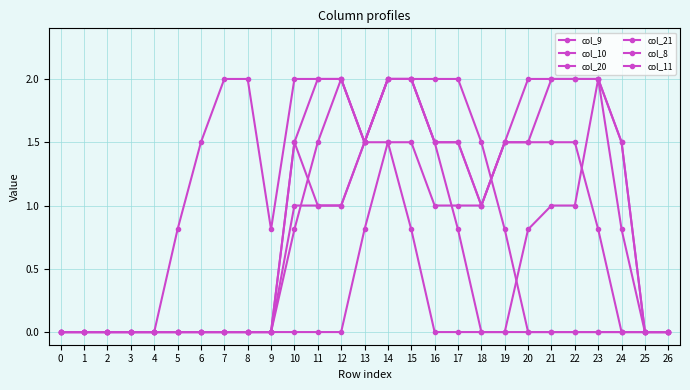

What is the greatest value displayed?

2.0